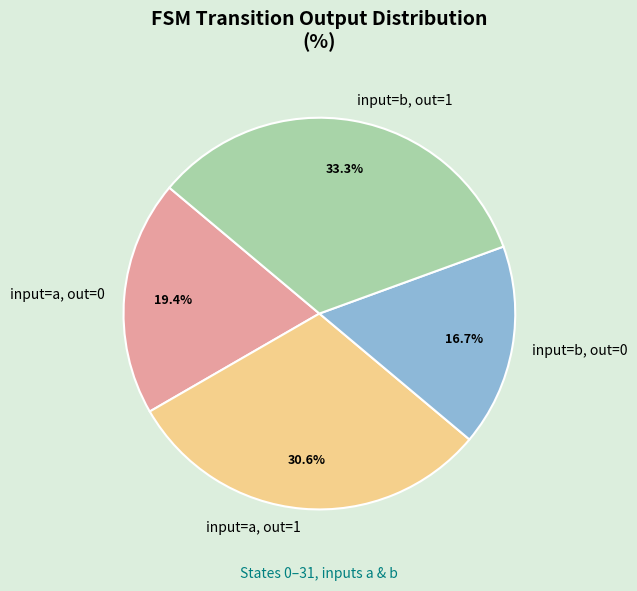

To the nearest percent, what is the average slice percentage?

25%